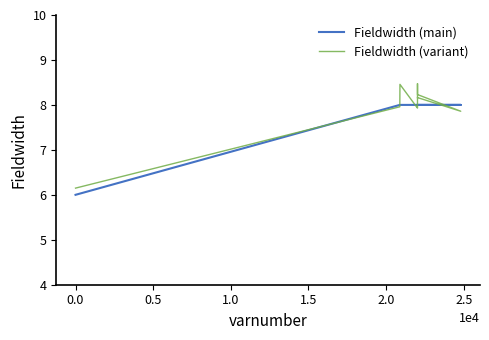

What is the value of the Fieldwidth (main) point at the 6th from the left?

8.0